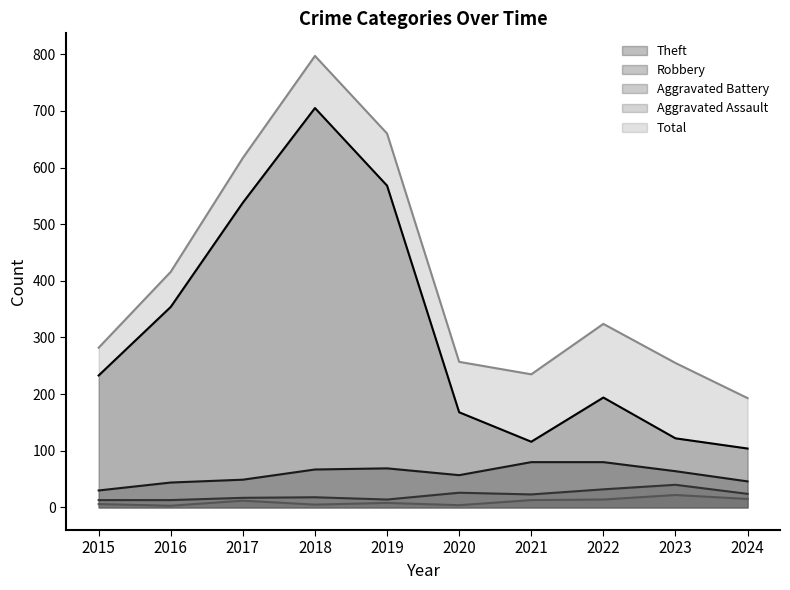

True or false: Theft and Aggravated Assault cross at least once.

False